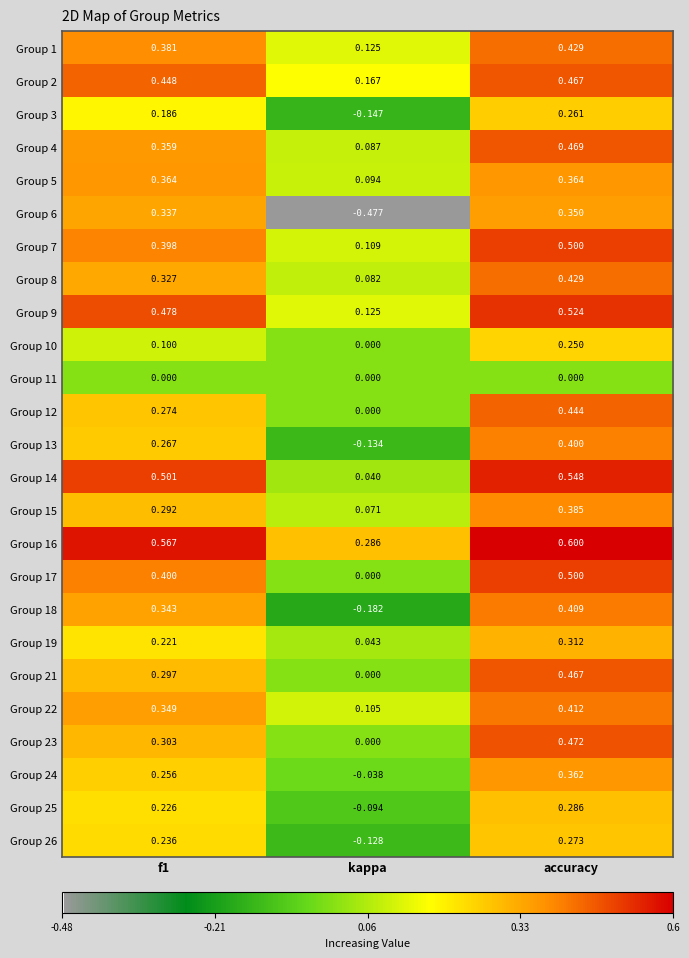

Where is Group 26 nearest to the value 0?

kappa